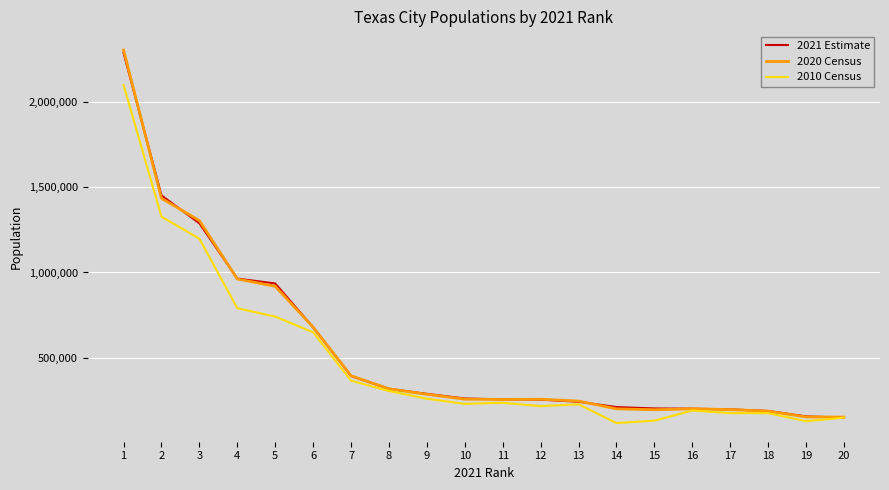

Which series has the largest range (max minus min)?

2020 Census